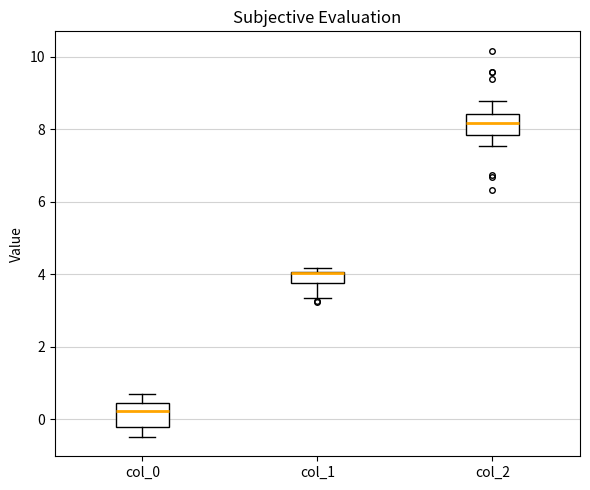

Where does the upper whisker of the box for col_2 end on the y-axis? The values are not printed on the chart, so give them approximately, as read against the axis.

8.8